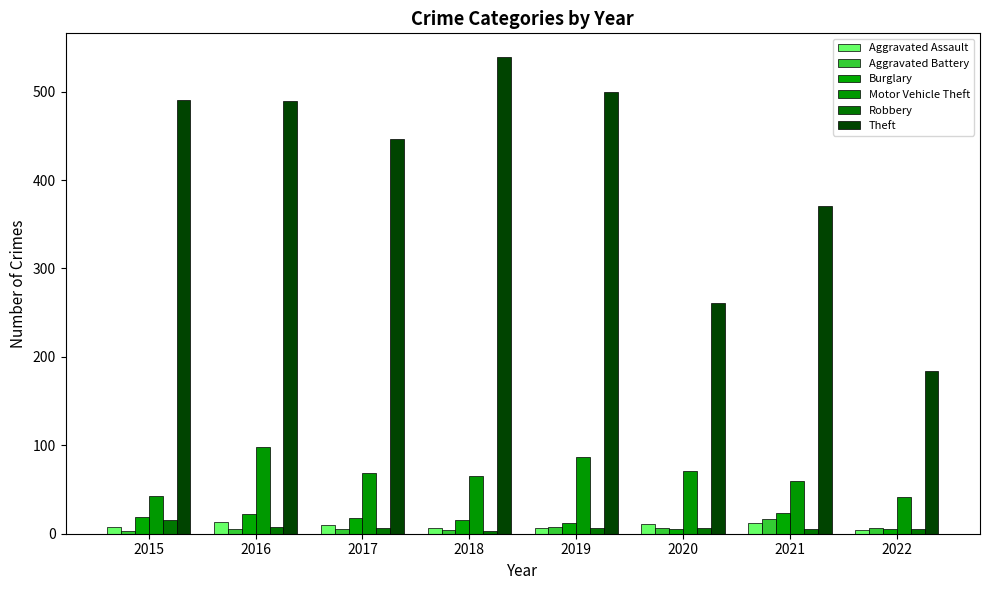

Rank the series at 2020 from lowest to highest value.

Burglary, Aggravated Battery, Robbery, Aggravated Assault, Motor Vehicle Theft, Theft